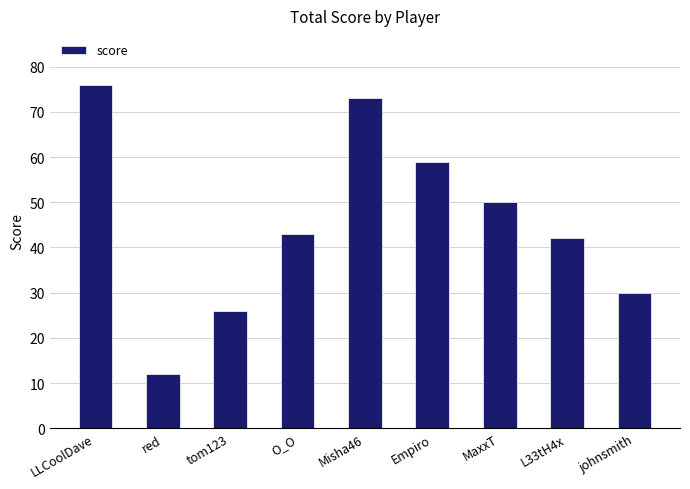

Reading left to right, extract all data points from this chart.

76	12	26	43	73	59	50	42	30